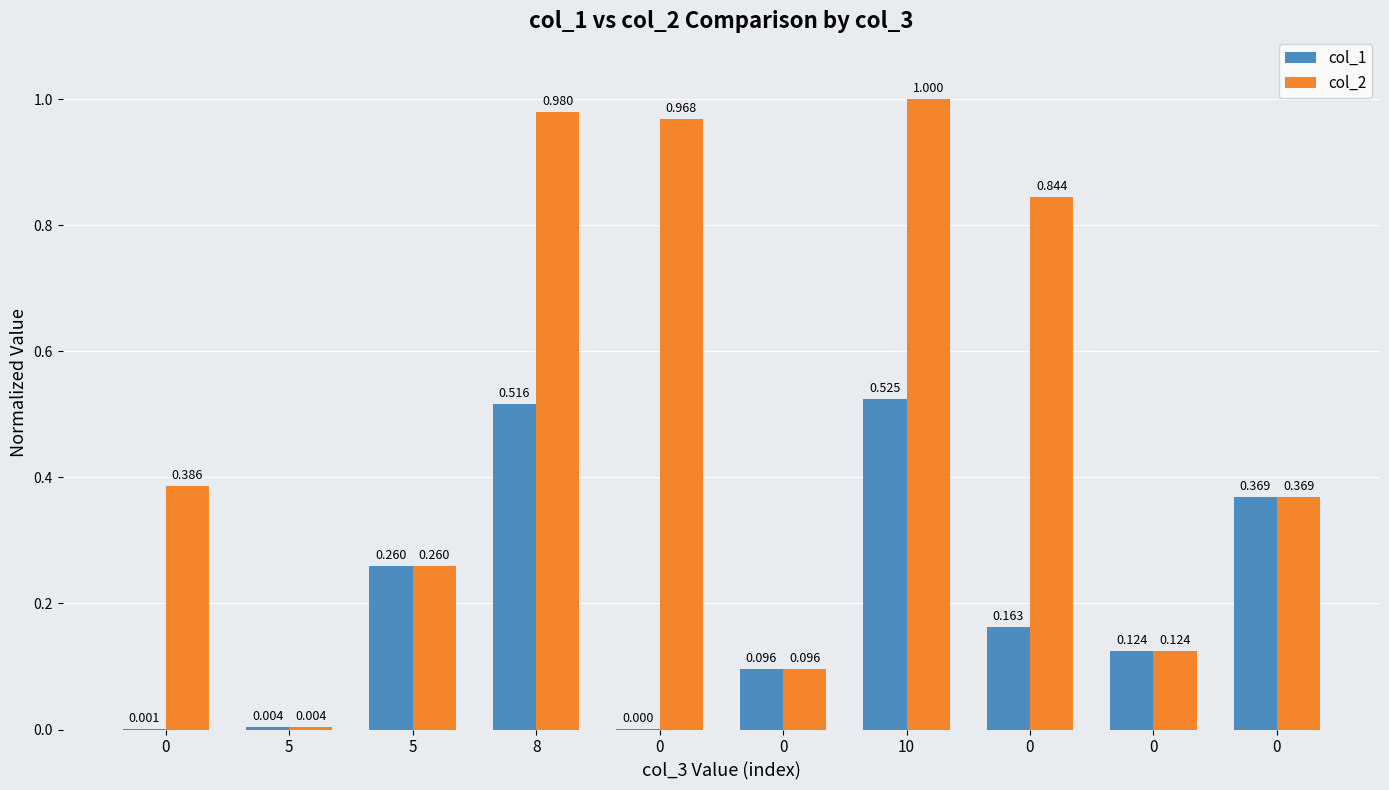

What are all the series names shown in the legend?

col_1, col_2